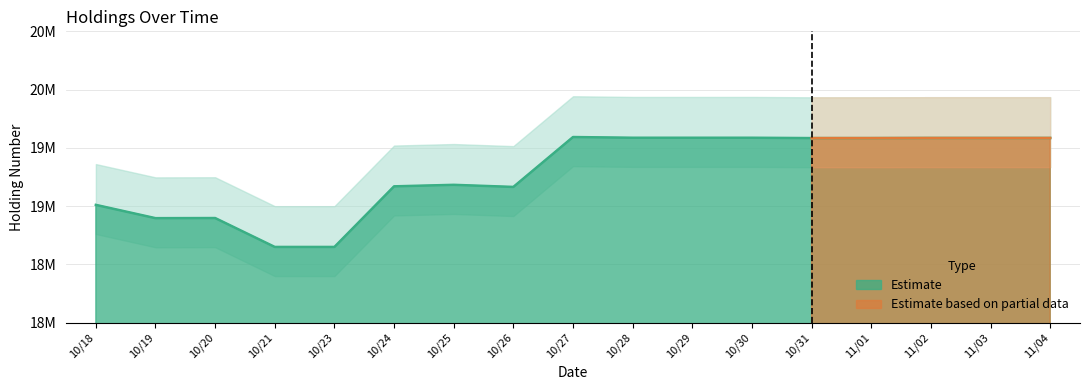

How many points are lower than both their immediate neighbors (excluding endpoints)?

2